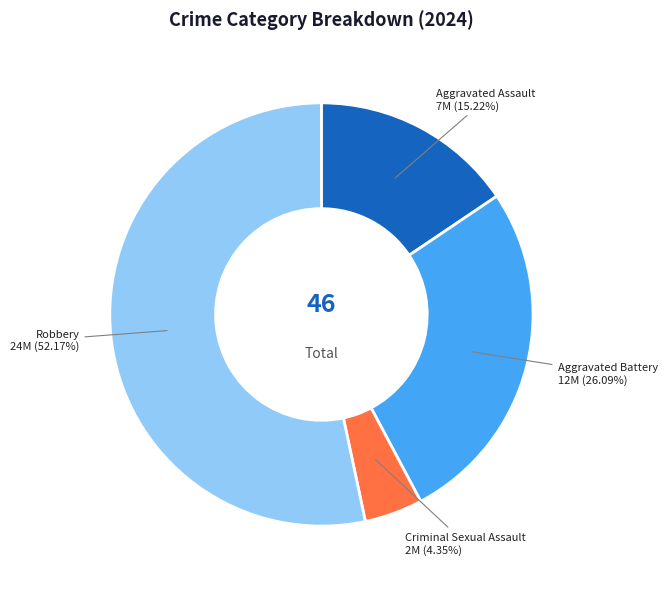

Is there any slice that represents more than half of the pie?

Yes